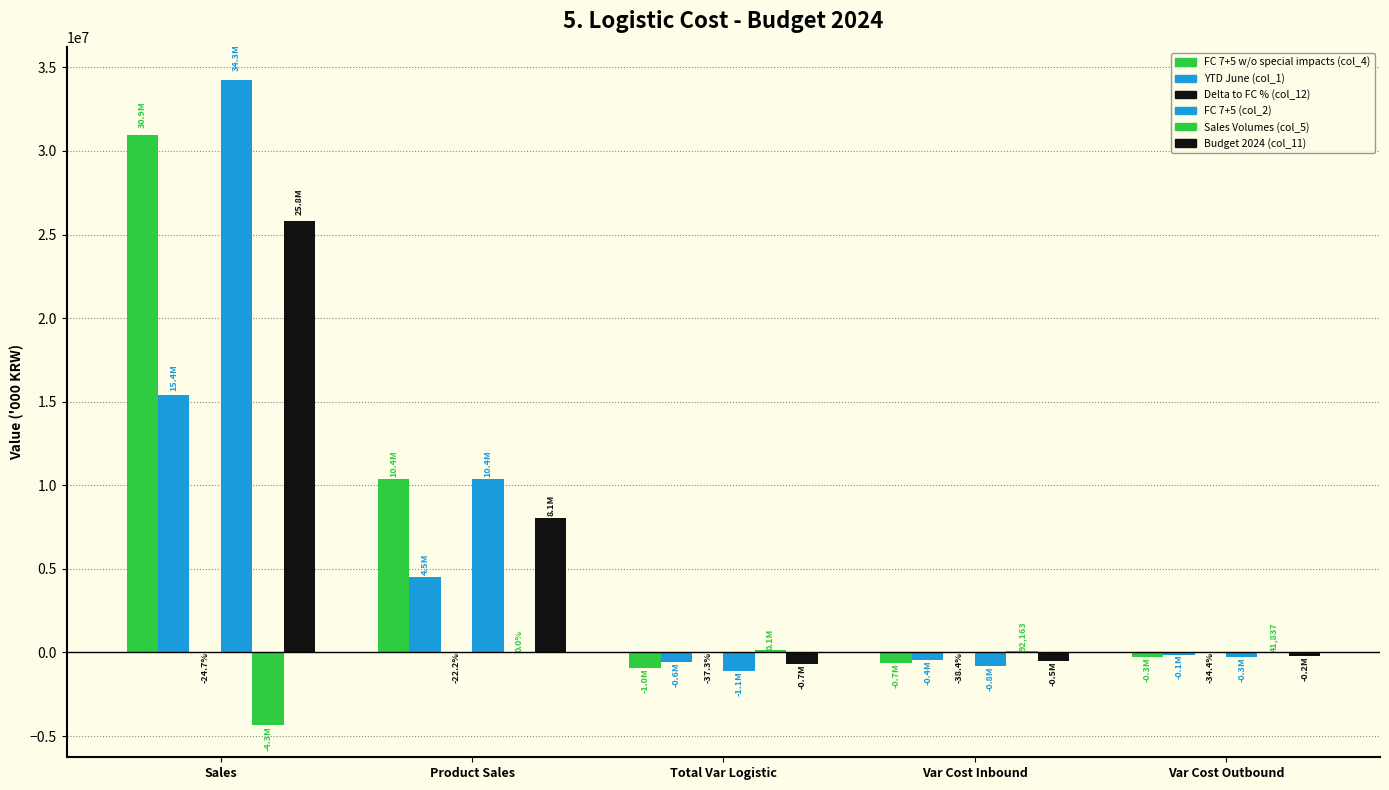

How many data points does each series have?

5